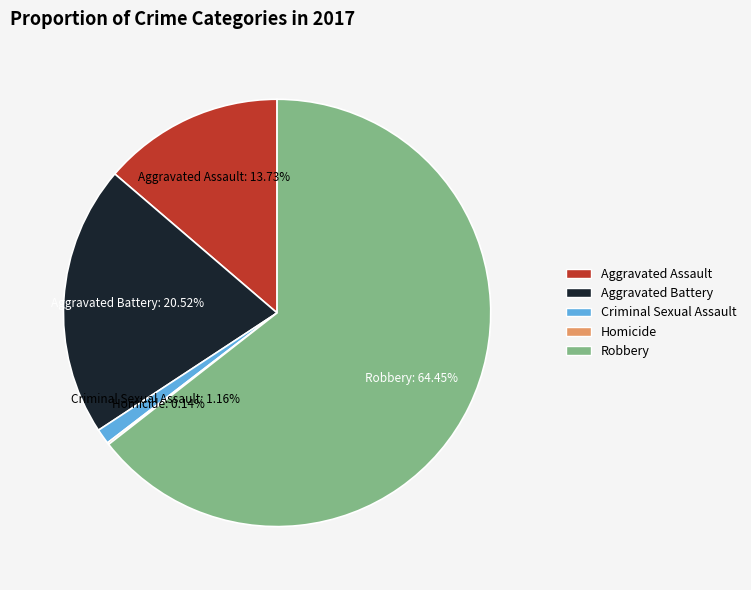

Which category has the biggest portion of the pie?

Robbery